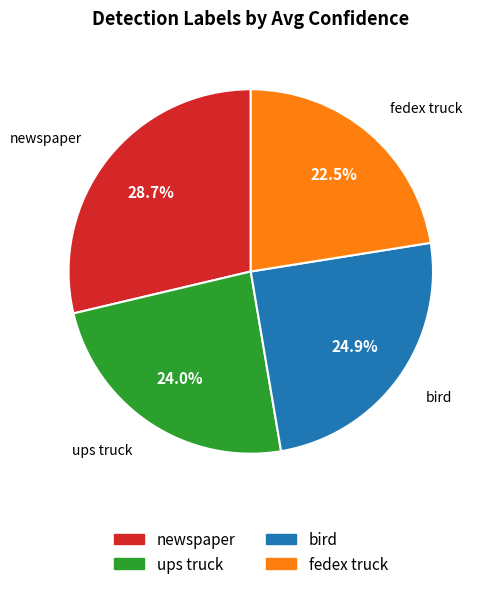

What is the smallest slice in the pie chart?

fedex truck